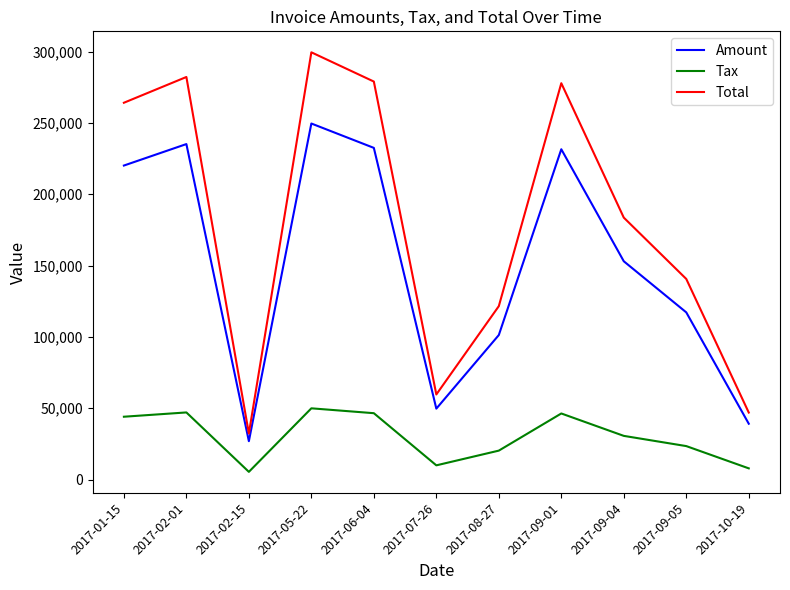

True or false: Amount and Total cross at least once.

False